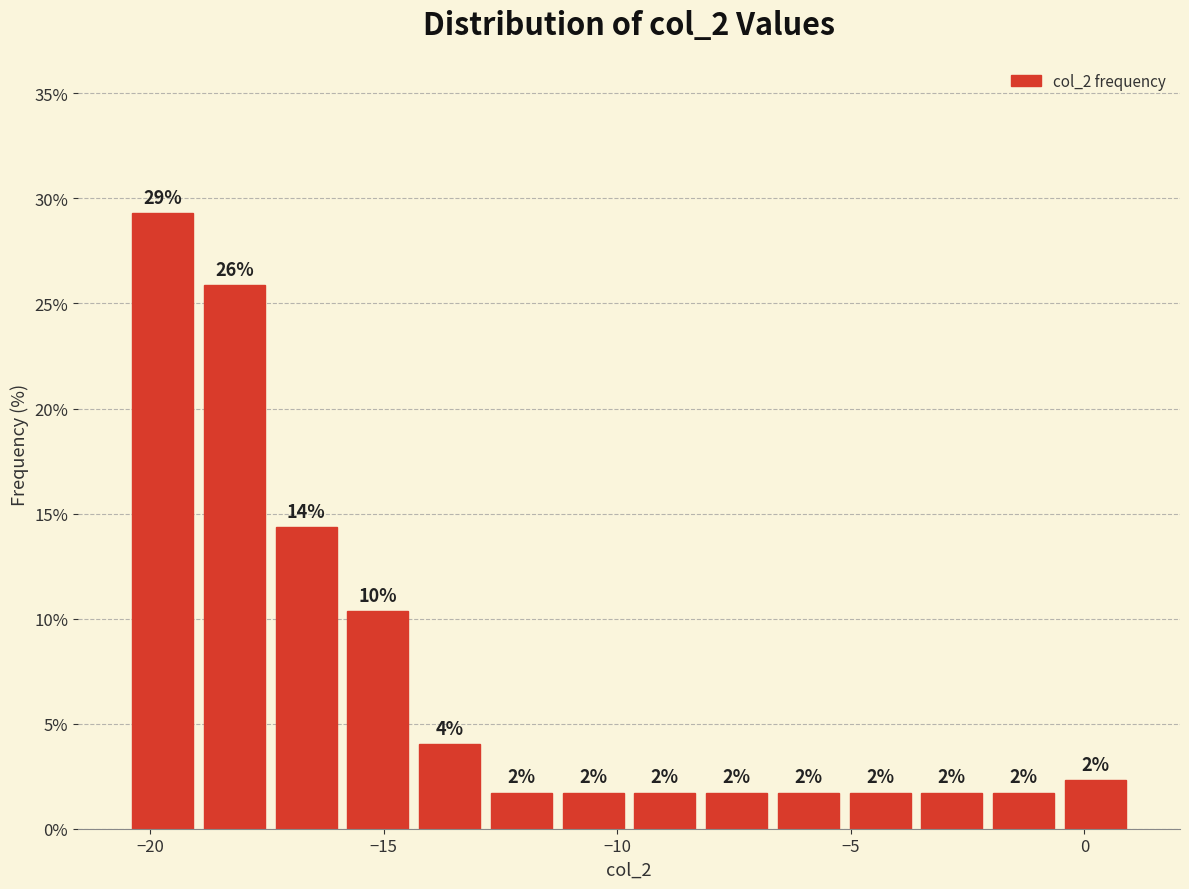

Read against the x-axis, roughly where is the centre of the tallest bar?

-19.5